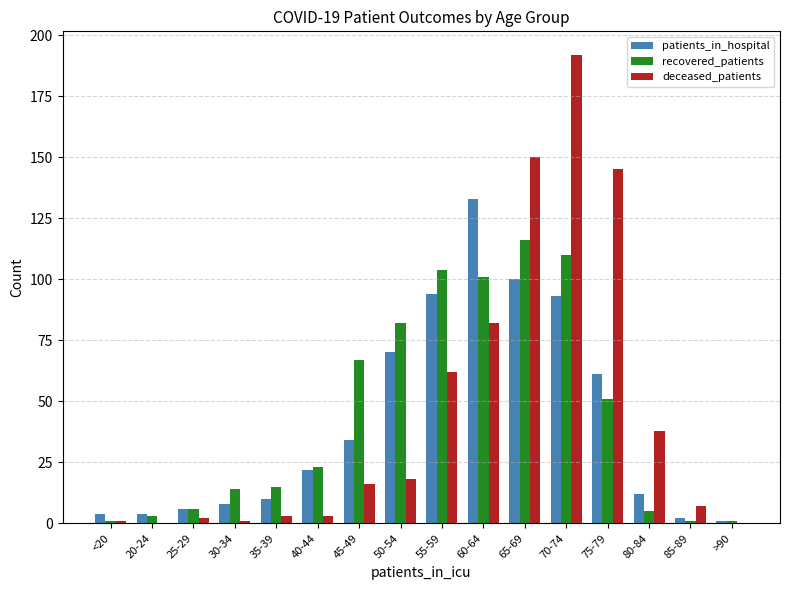

What is the greatest value displayed?

192